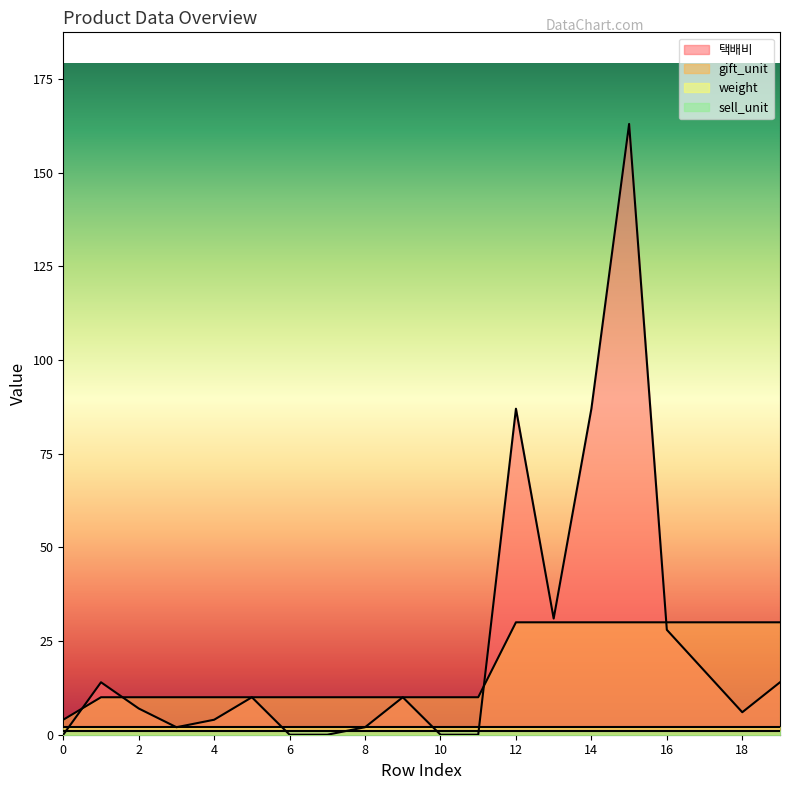

At how many categories does at least one series exceed 102?

1